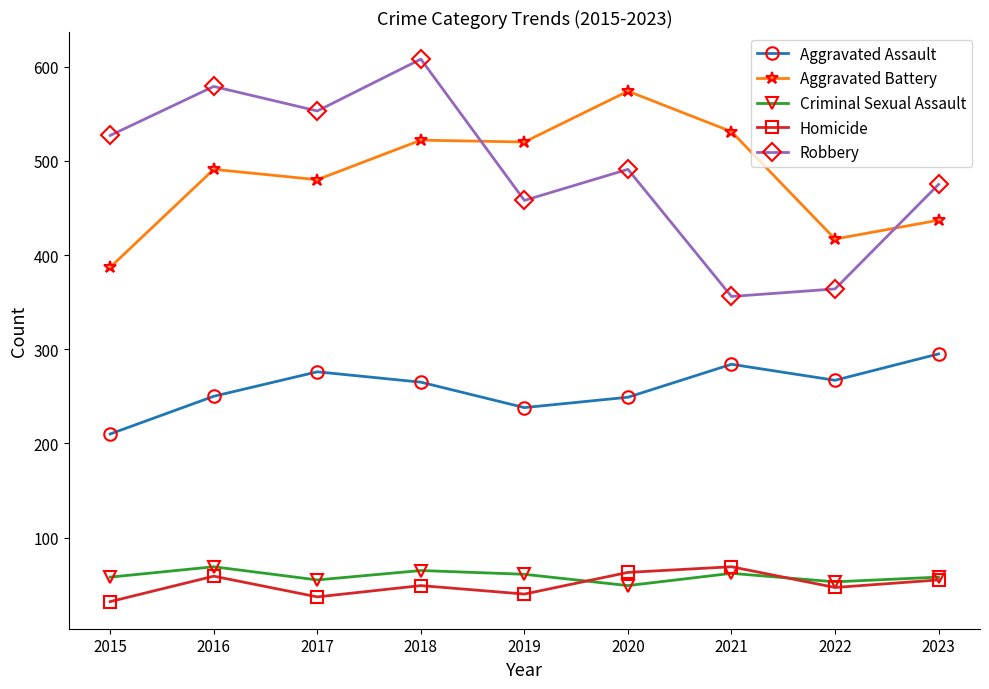

Which series has the widest spread of values?

Robbery